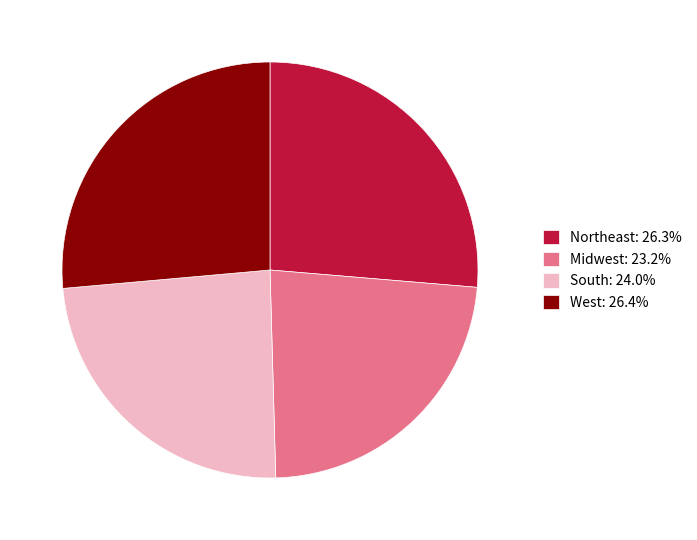

What is the ratio of the value at South: 24.0% to the value at Northeast: 26.3%?

0.9